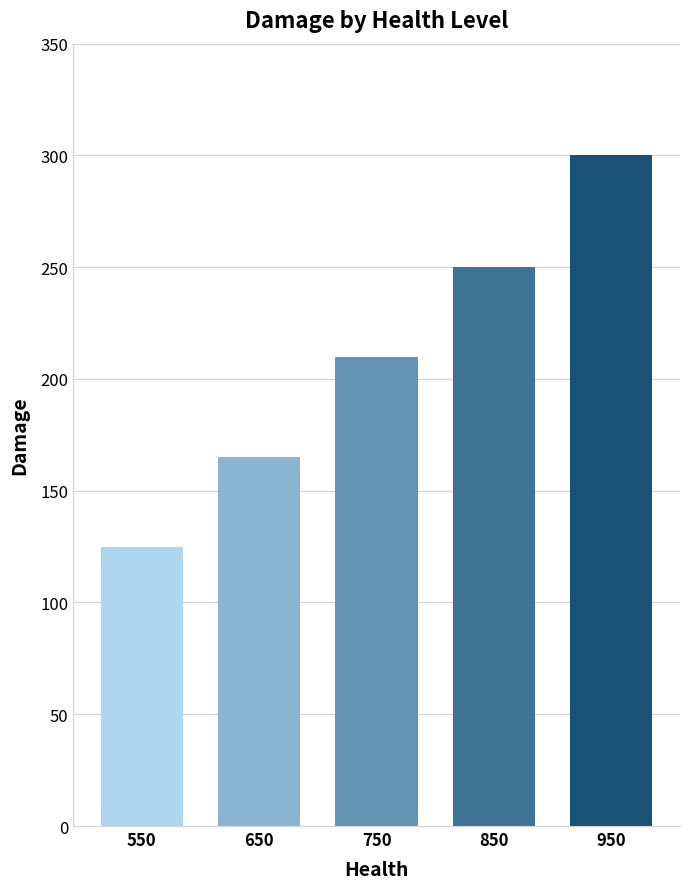

The value at 850 is 250. True or false?

True